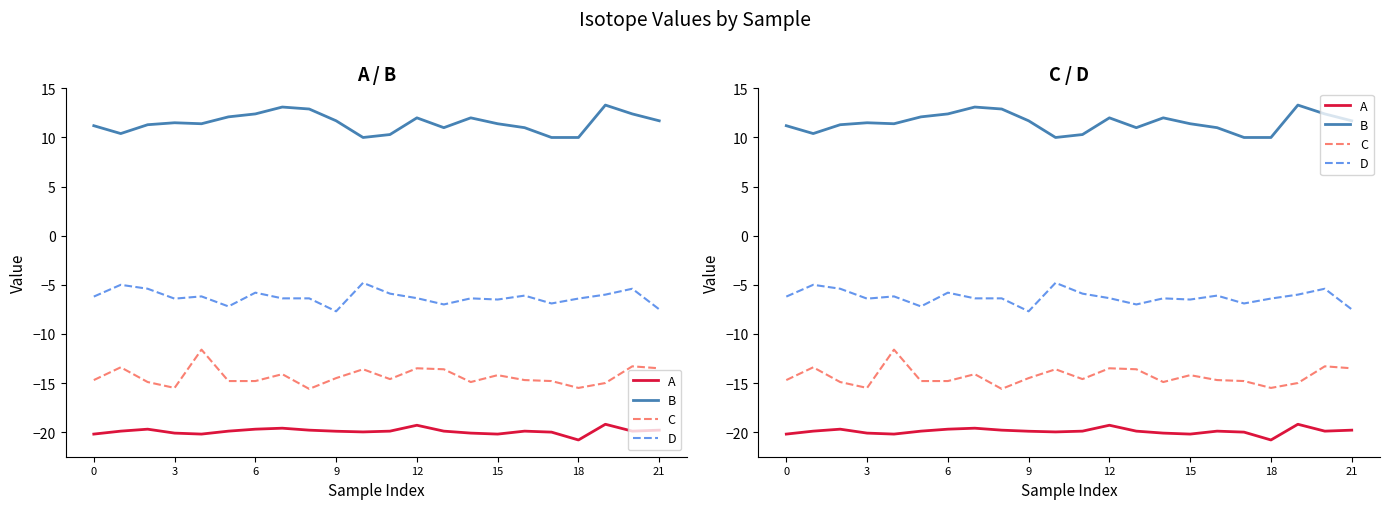

What value does the C series have at 16?

-14.7